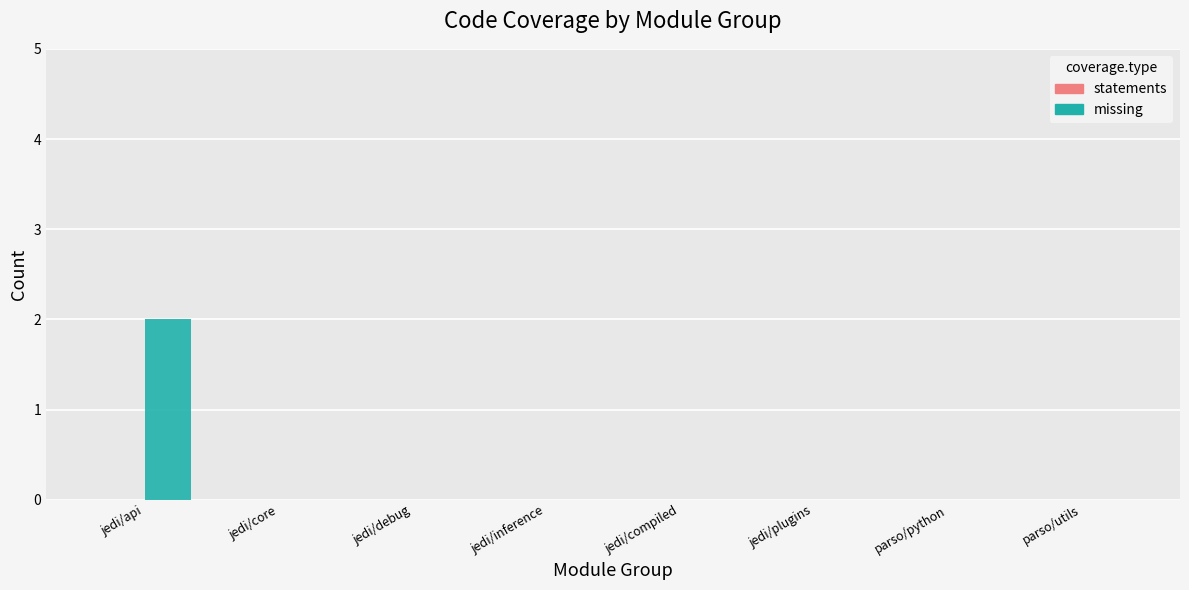

True or false: the data shows 0 at parso/utils.

True